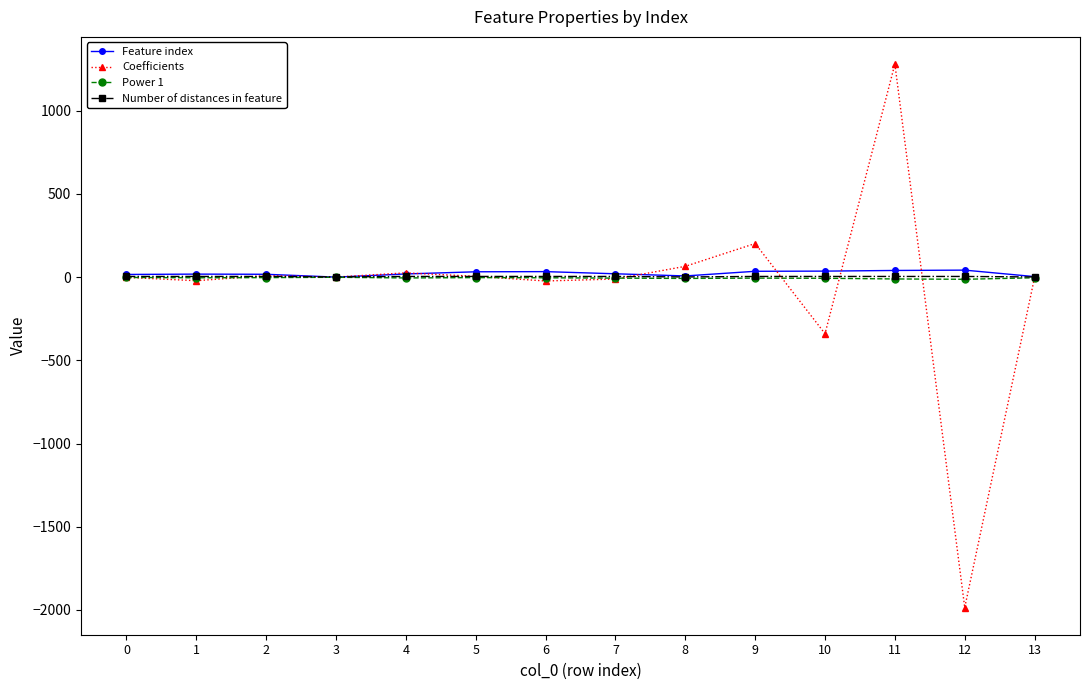

What is the average value of the Coefficients series?

-57.1